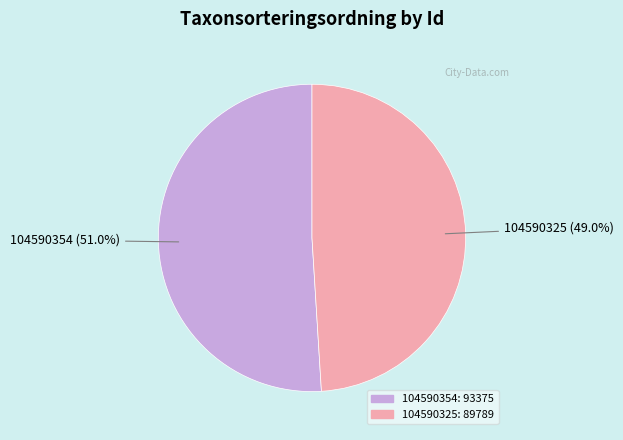

Which has a higher value, 104590325 or 104590354?

104590354